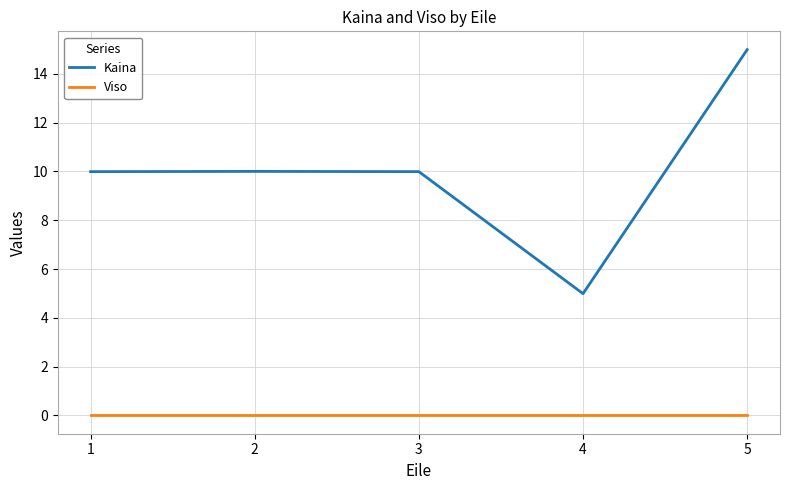

Reading left to right, transcribe all the data shown in this chart.

Kaina: 10.0	10.0	10.0	5.0	15.0
Viso: 0.0	0.0	0.0	0.0	0.0